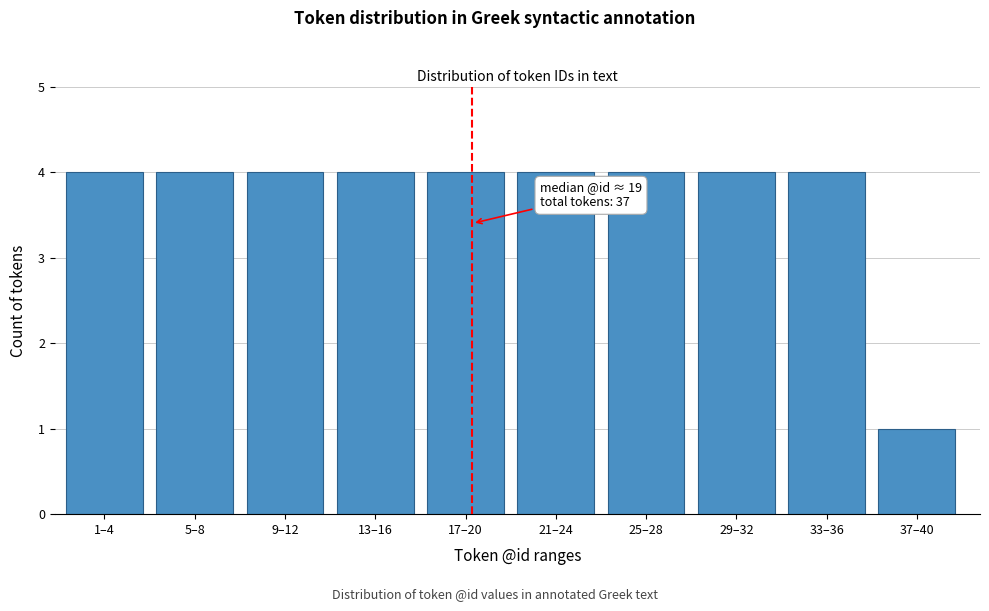

Reading right to left, transcribe all the data shown in this chart.

37–40=1	33–36=4	29–32=4	25–28=4	21–24=4	17–20=4	13–16=4	9–12=4	5–8=4	1–4=4